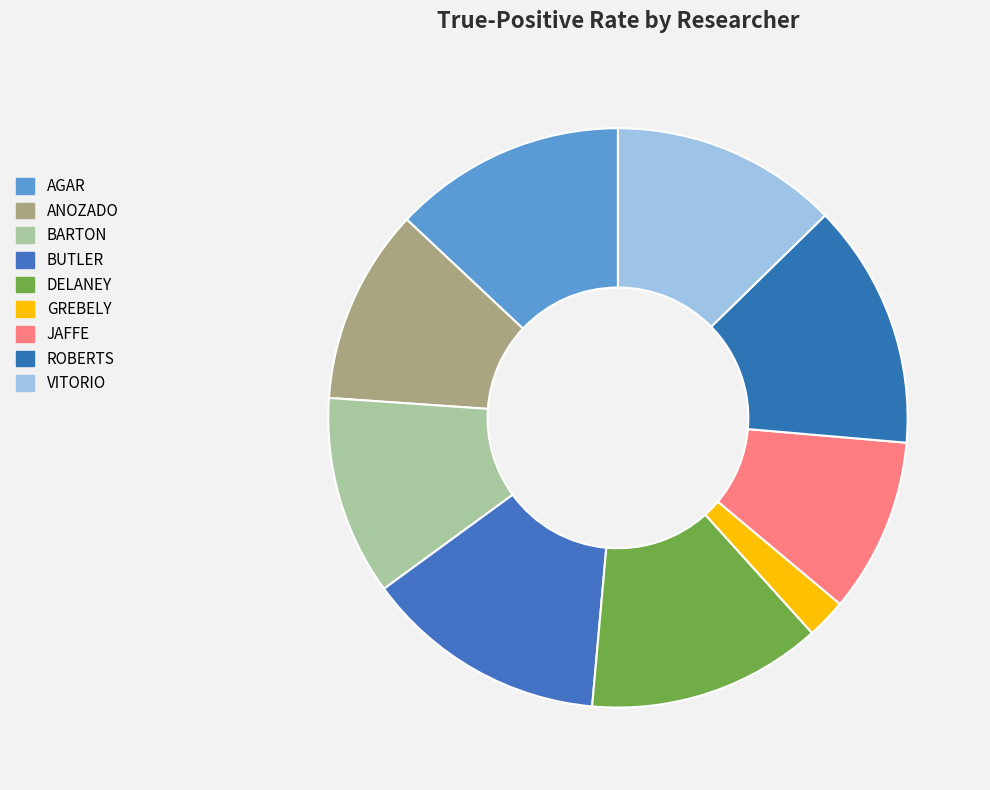

What is the total percentage of DELANEY and ANOZADO?

24.0%